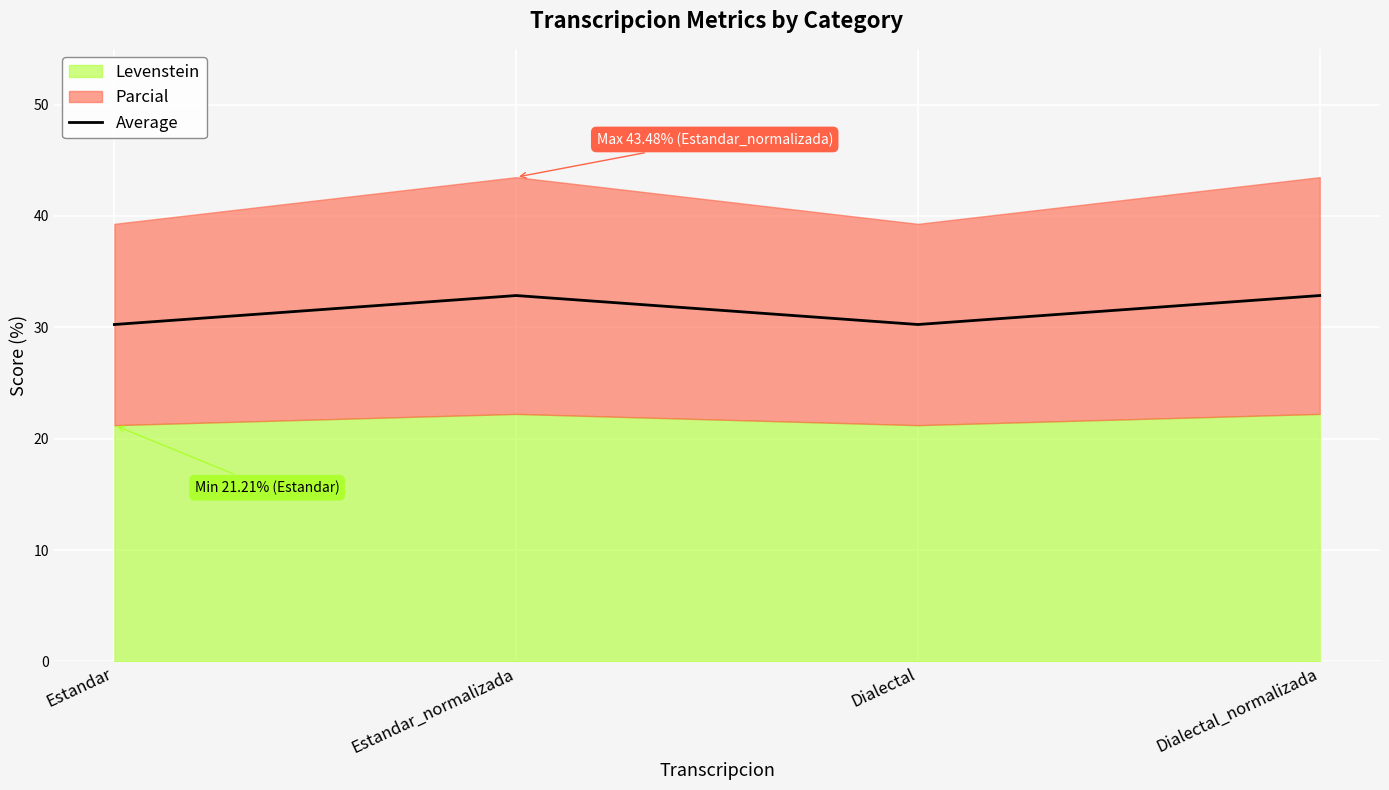

Which label corresponds to the smallest value in the chart?

Estandar